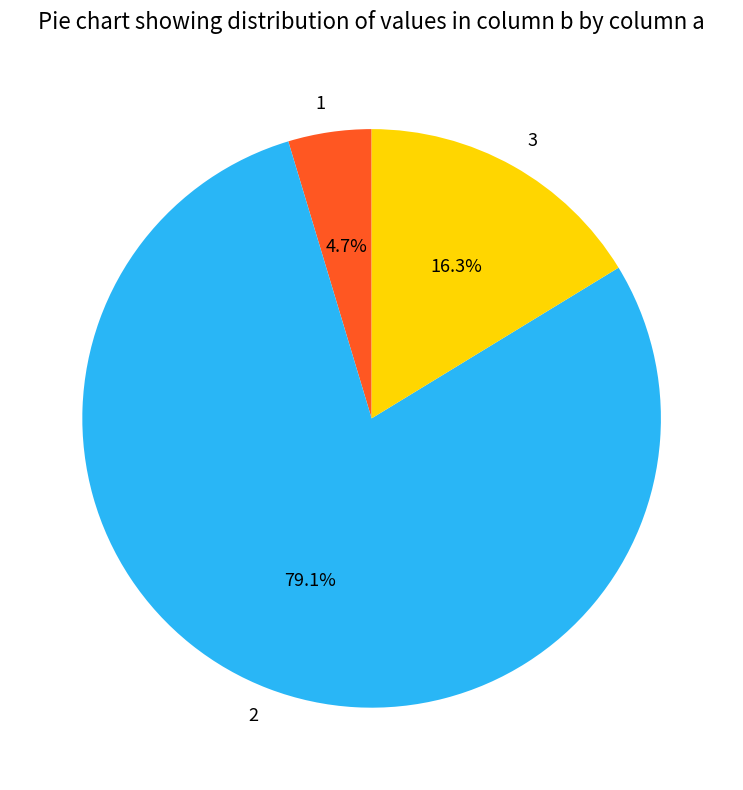

Combined, what portion of the pie is 2 and 1?

83.7%